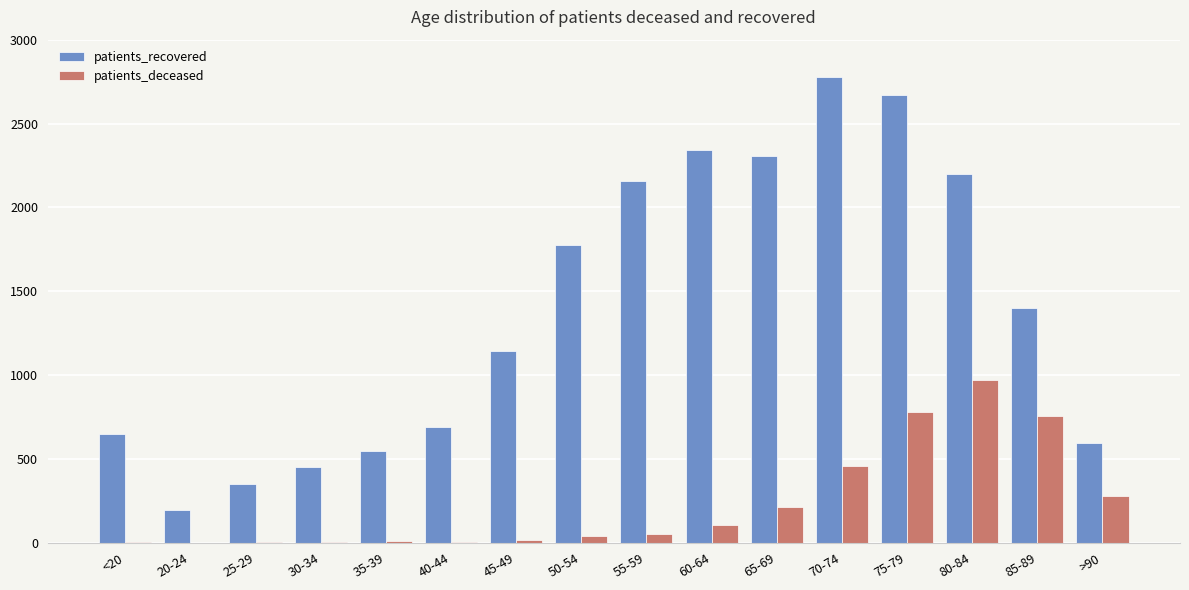

What are all the series names shown in the legend?

patients_recovered, patients_deceased